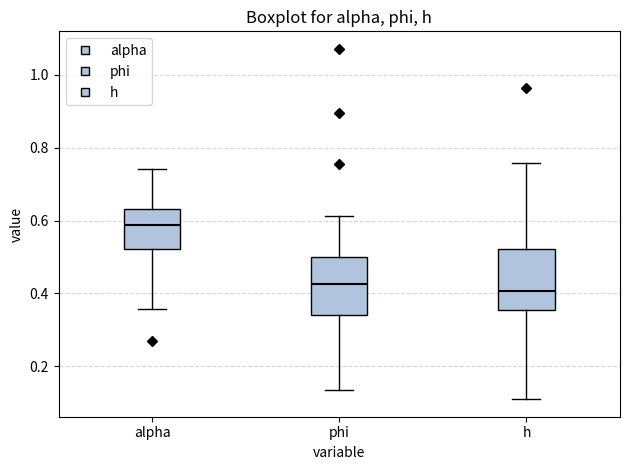

Reading left to right, transcribe this box plot: for each box, give where its median line is, the range the box spans, and where its two whiskers end, as read against the y-axis. The values are not printed on the chart, so give them approximately, as read against the axis.

alpha: median 0.58, box 0.52 to 0.64, whiskers 0.36 to 0.74
phi: median 0.42, box 0.34 to 0.50, whiskers 0.14 to 0.62
h: median 0.40, box 0.36 to 0.52, whiskers 0.10 to 0.76